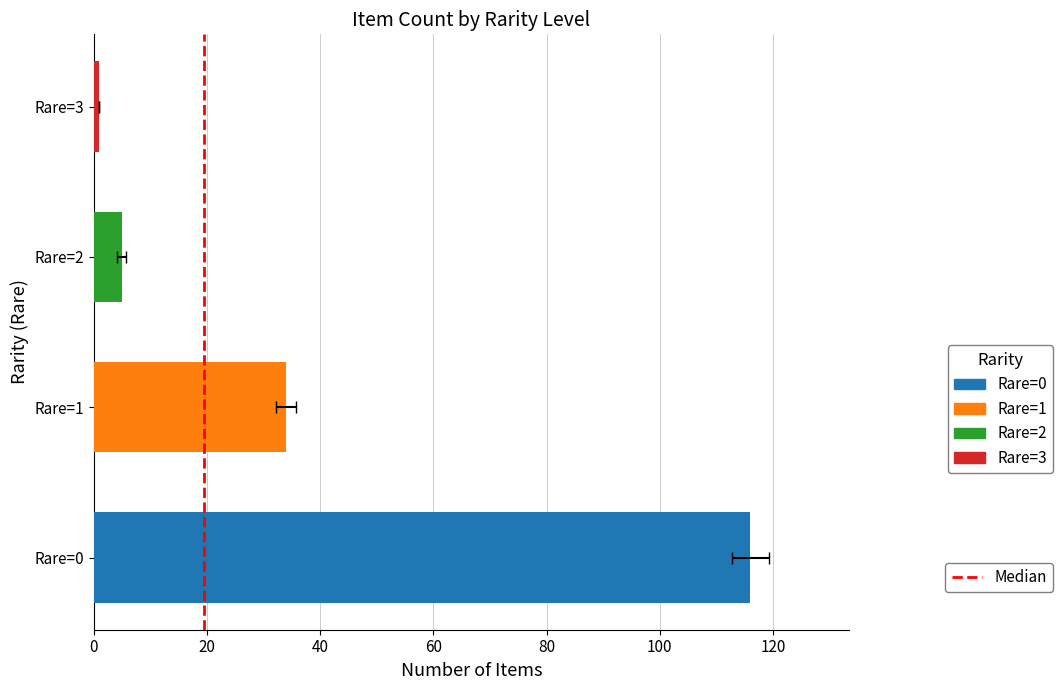

What is the change in value from 0 to 20?

+1